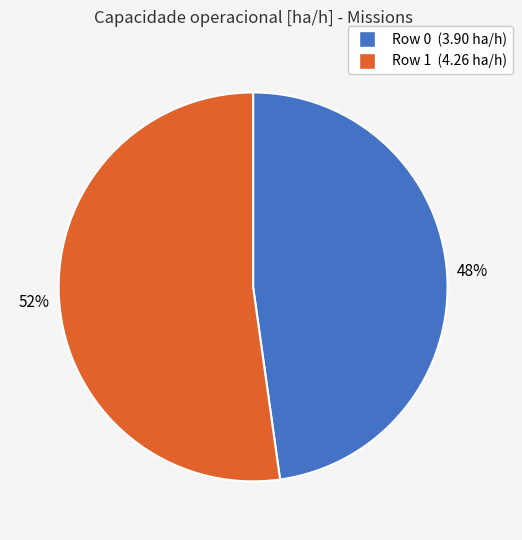

Which slice is the smallest?

Row 0